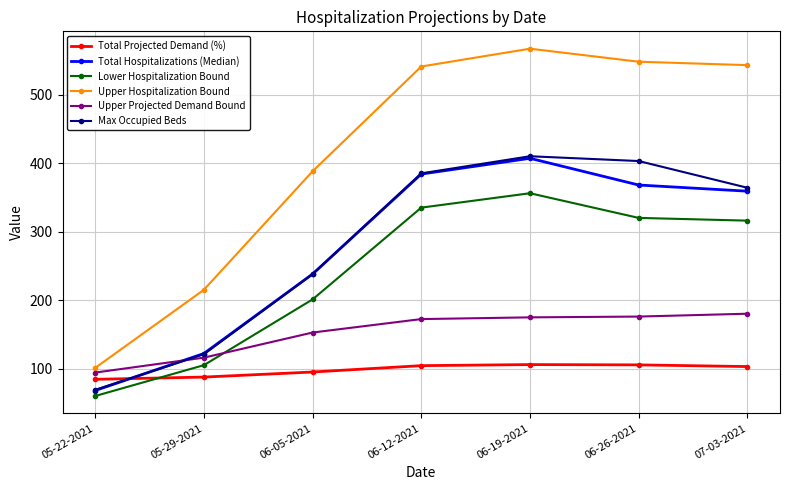

Between 06-05-2021 and 06-26-2021, which series saw the biggest shift?

Max Occupied Beds